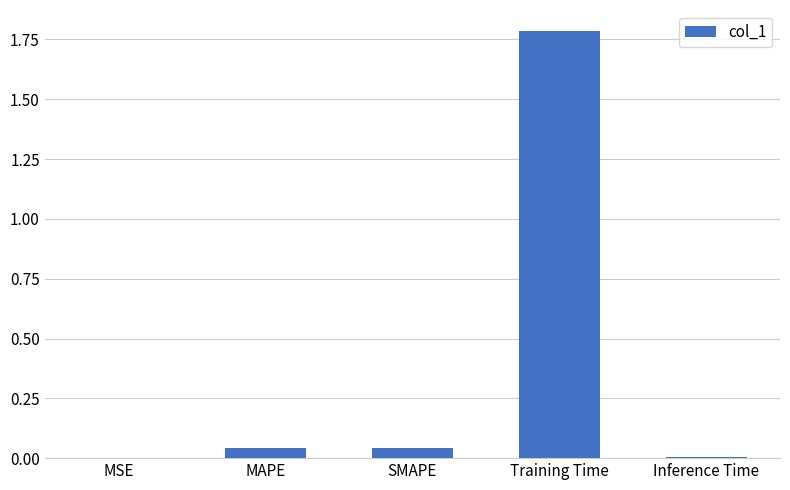

What is the sum of all values?

1.9